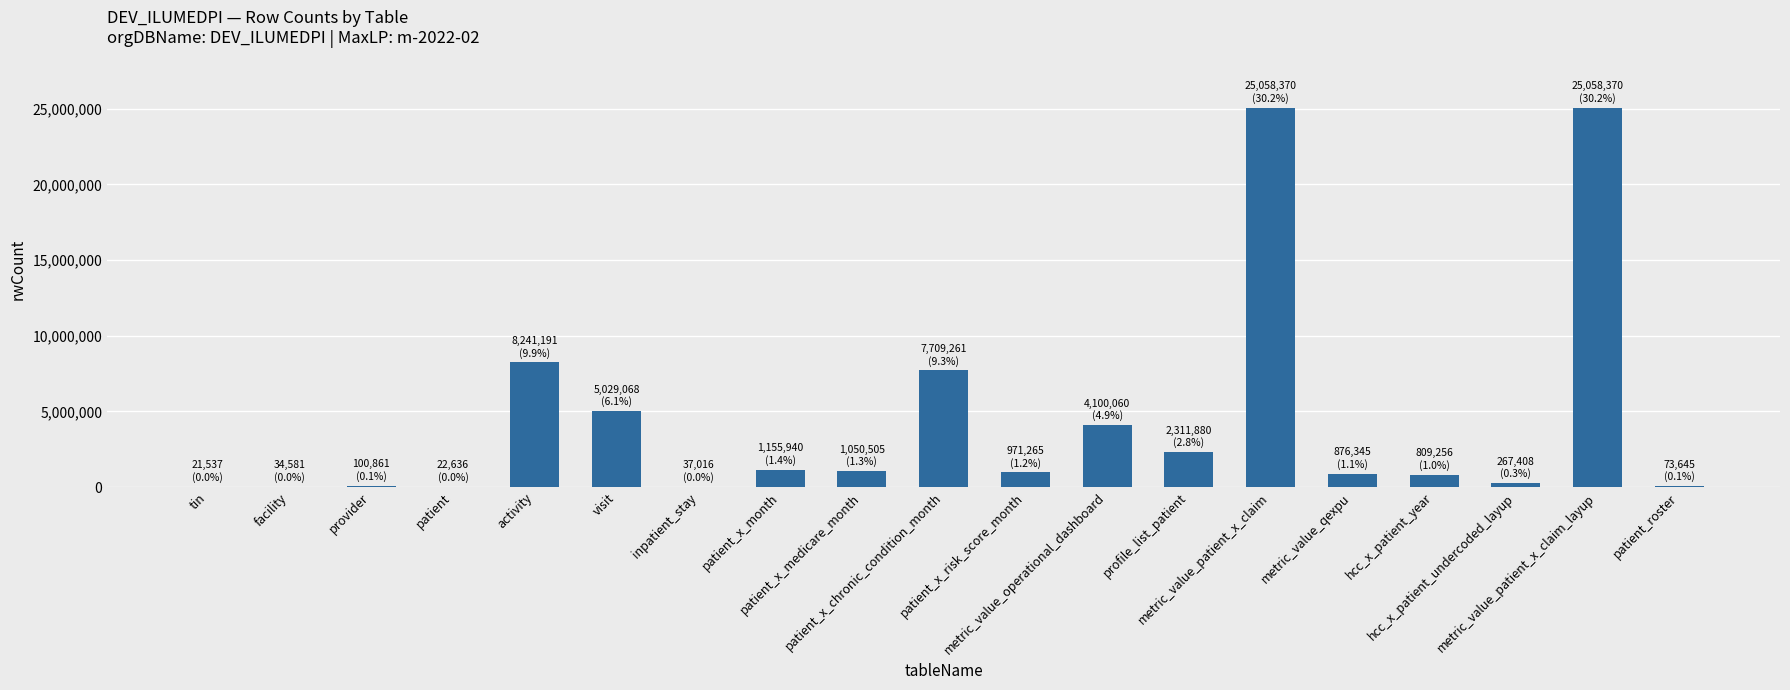

What is the average value?

4364694